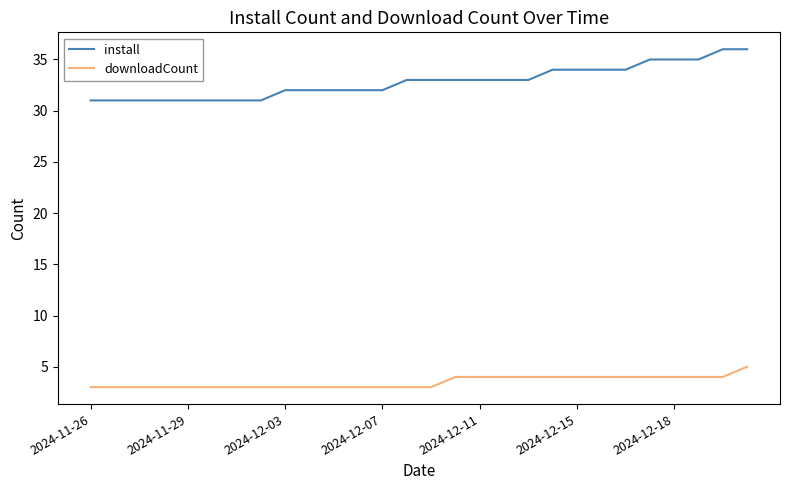

Which series has the largest total across all categories?

install